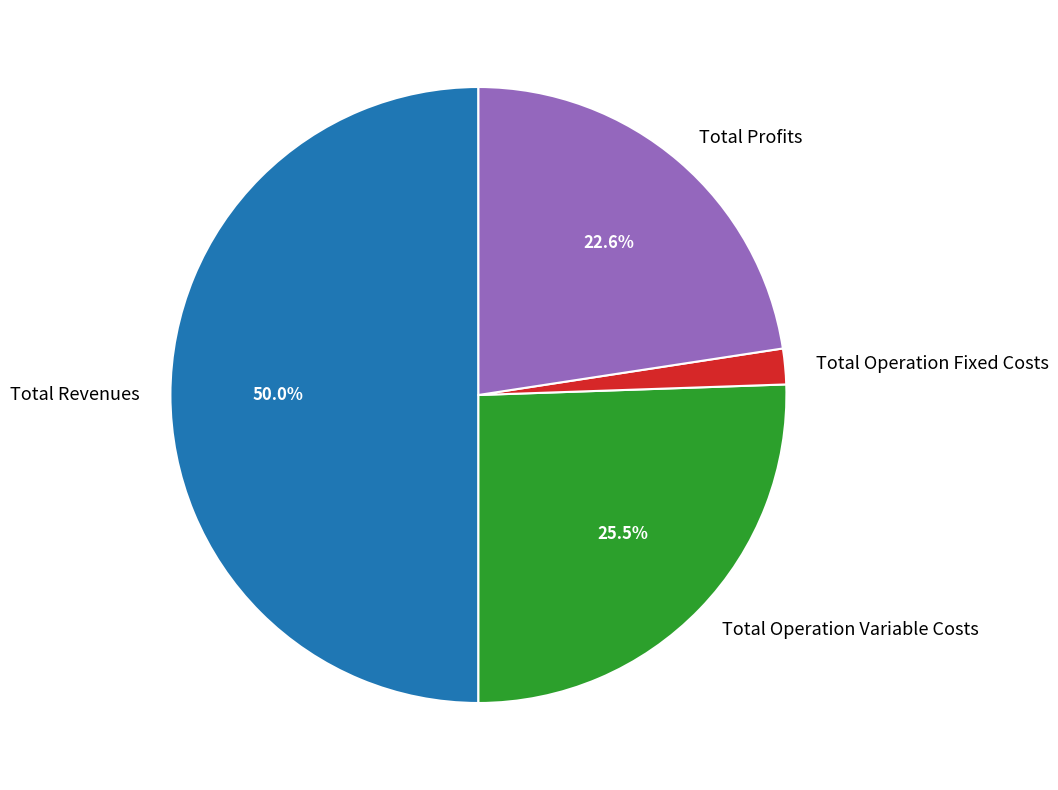

Between Total Operation Fixed Costs and Total Revenues, which is larger?

Total Revenues